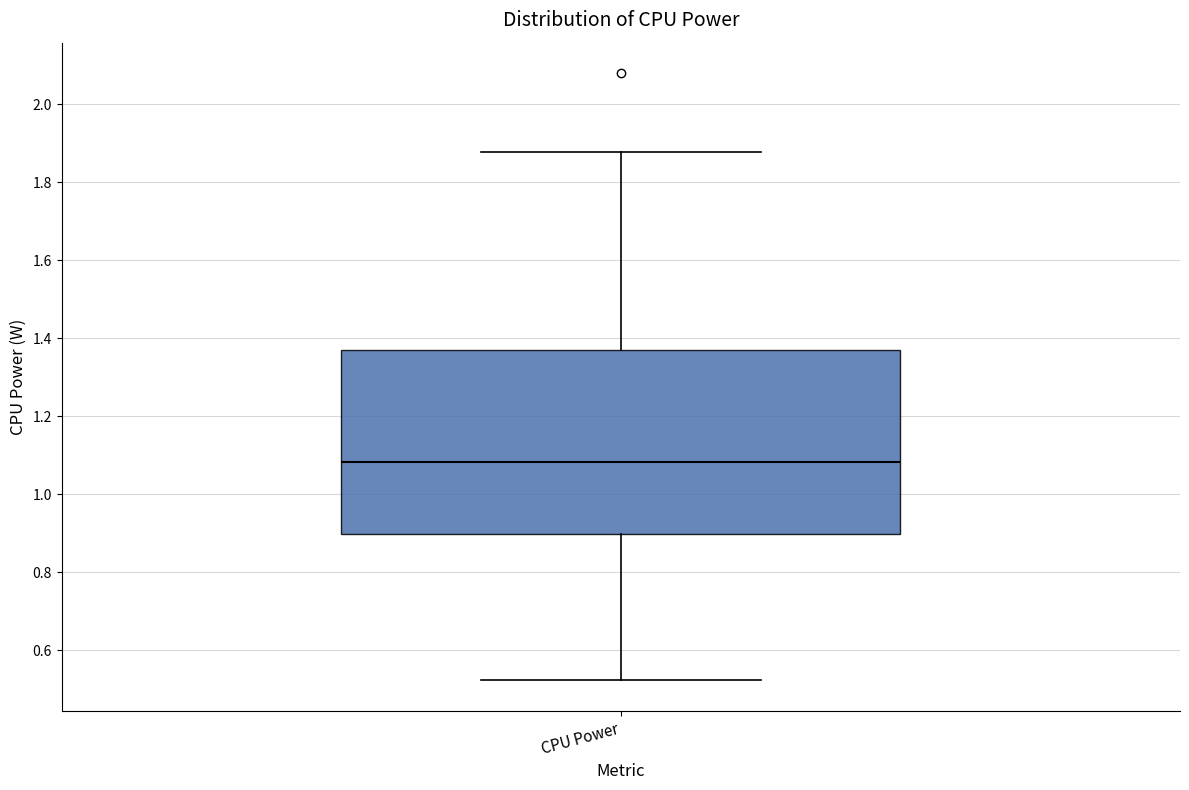

Transcribe this box plot: give where the median line is, the range the box spans, and where the two whiskers end, as read against the y-axis. The values are not printed on the chart, so give them approximately, as read against the axis.

median 1.08, box 0.90 to 1.38, whiskers 0.52 to 1.88